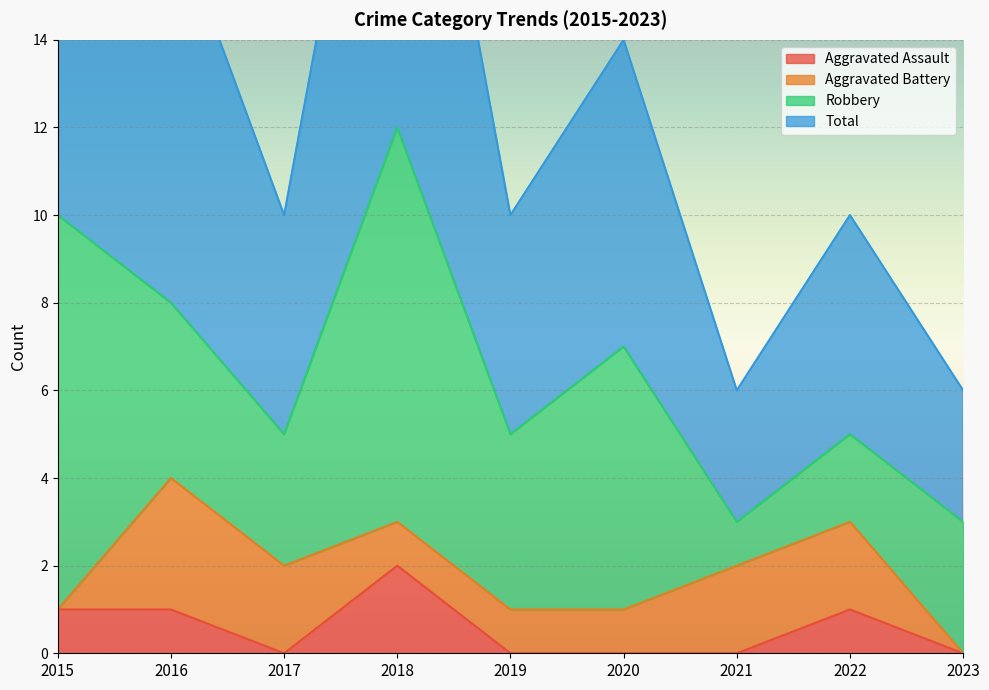

What is the average value of the Aggravated Assault series?

1